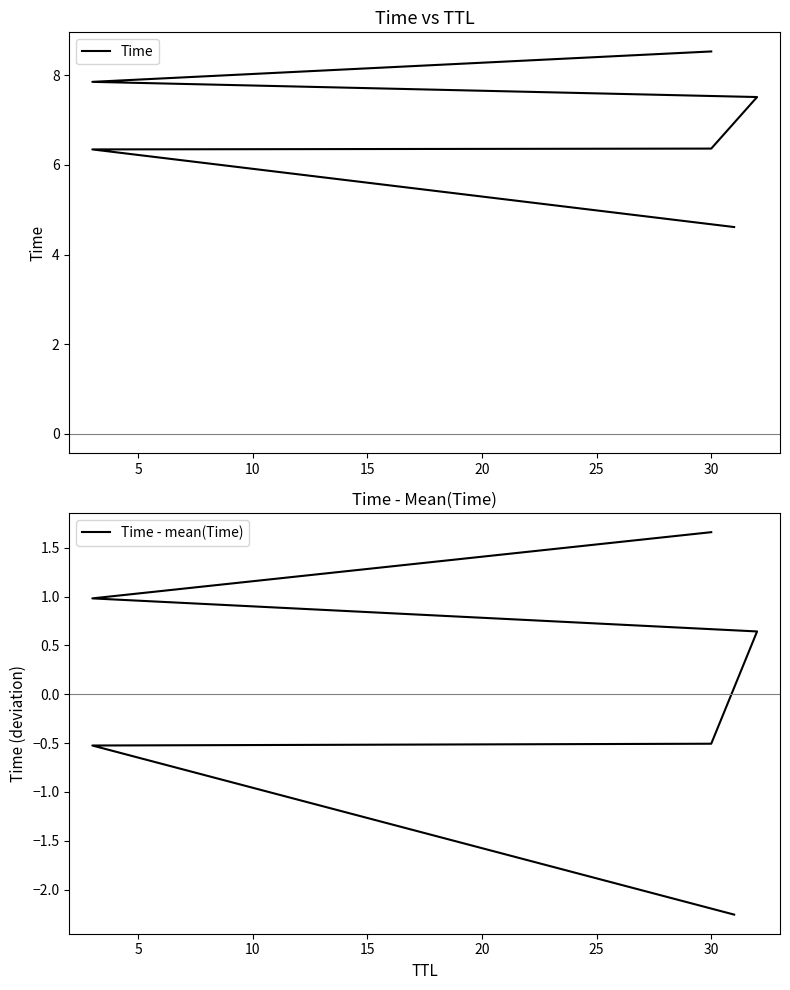

How many lines are shown in the chart?

2